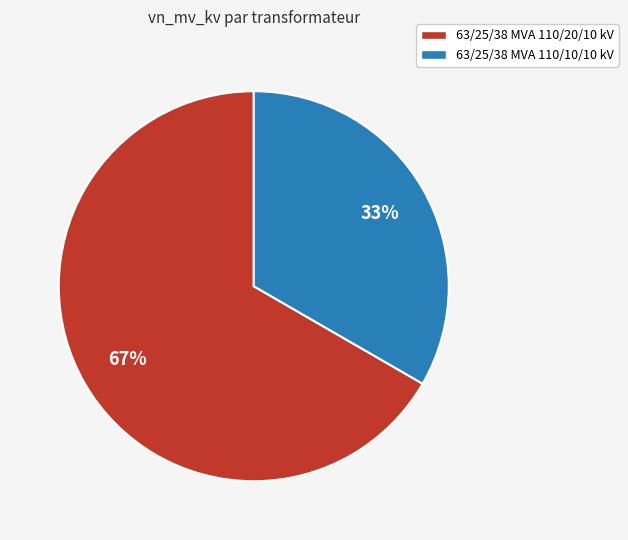

Which category has the biggest portion of the pie?

63/25/38 MVA 110/20/10 kV